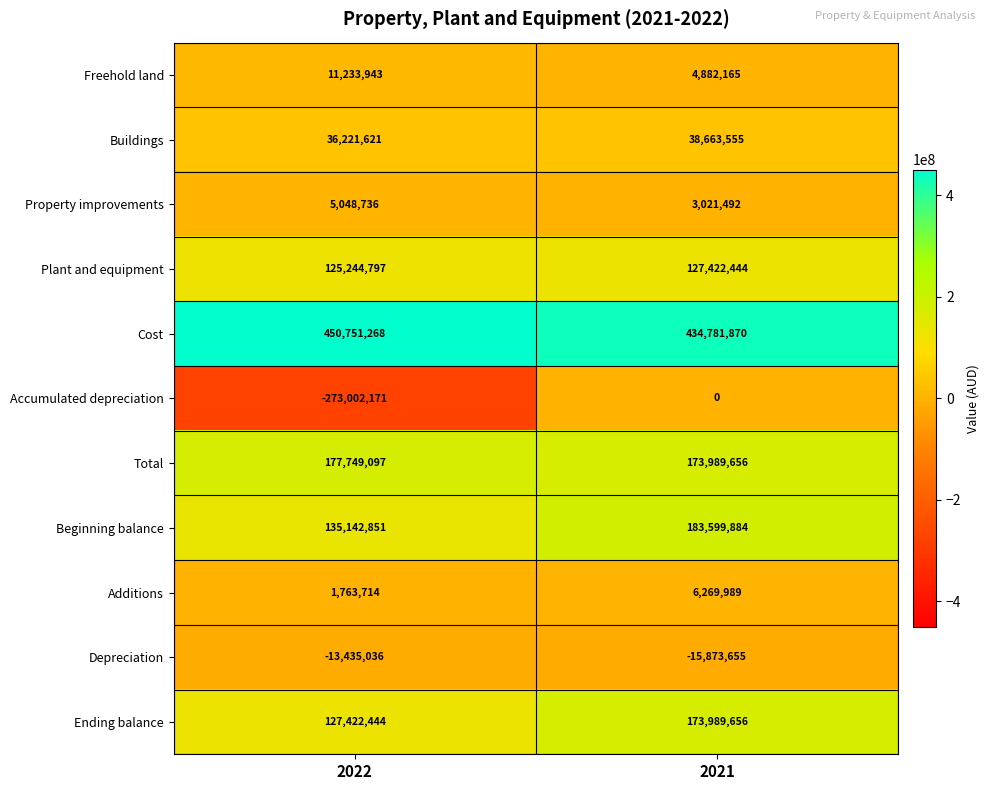

What is the total value across all series at 2022?

784141264